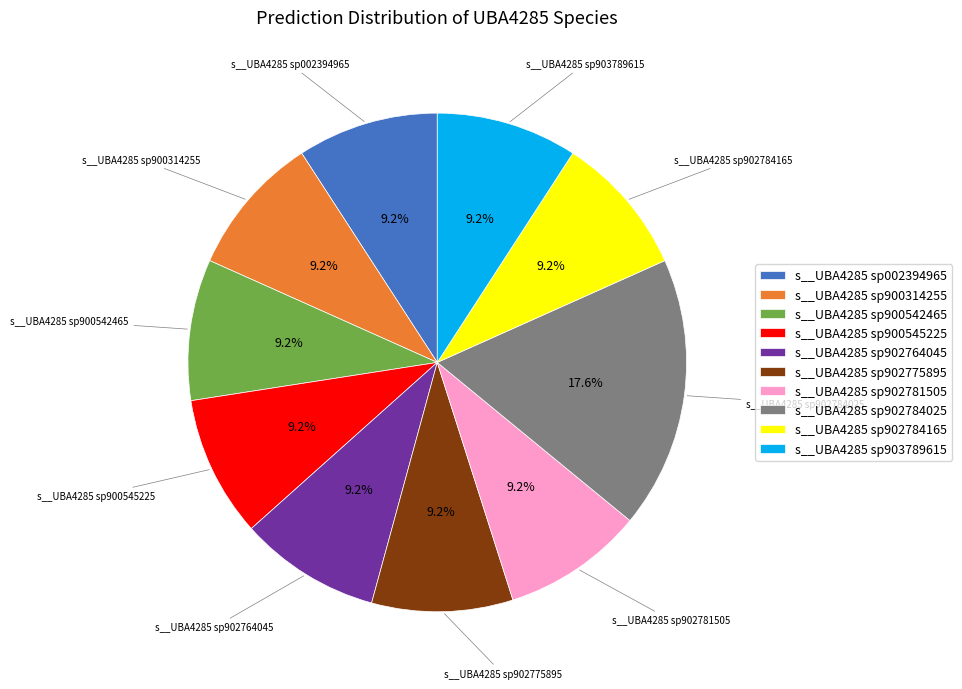

To the nearest percent, what percentage of the pie is s__UBA4285 sp900542465?

9%